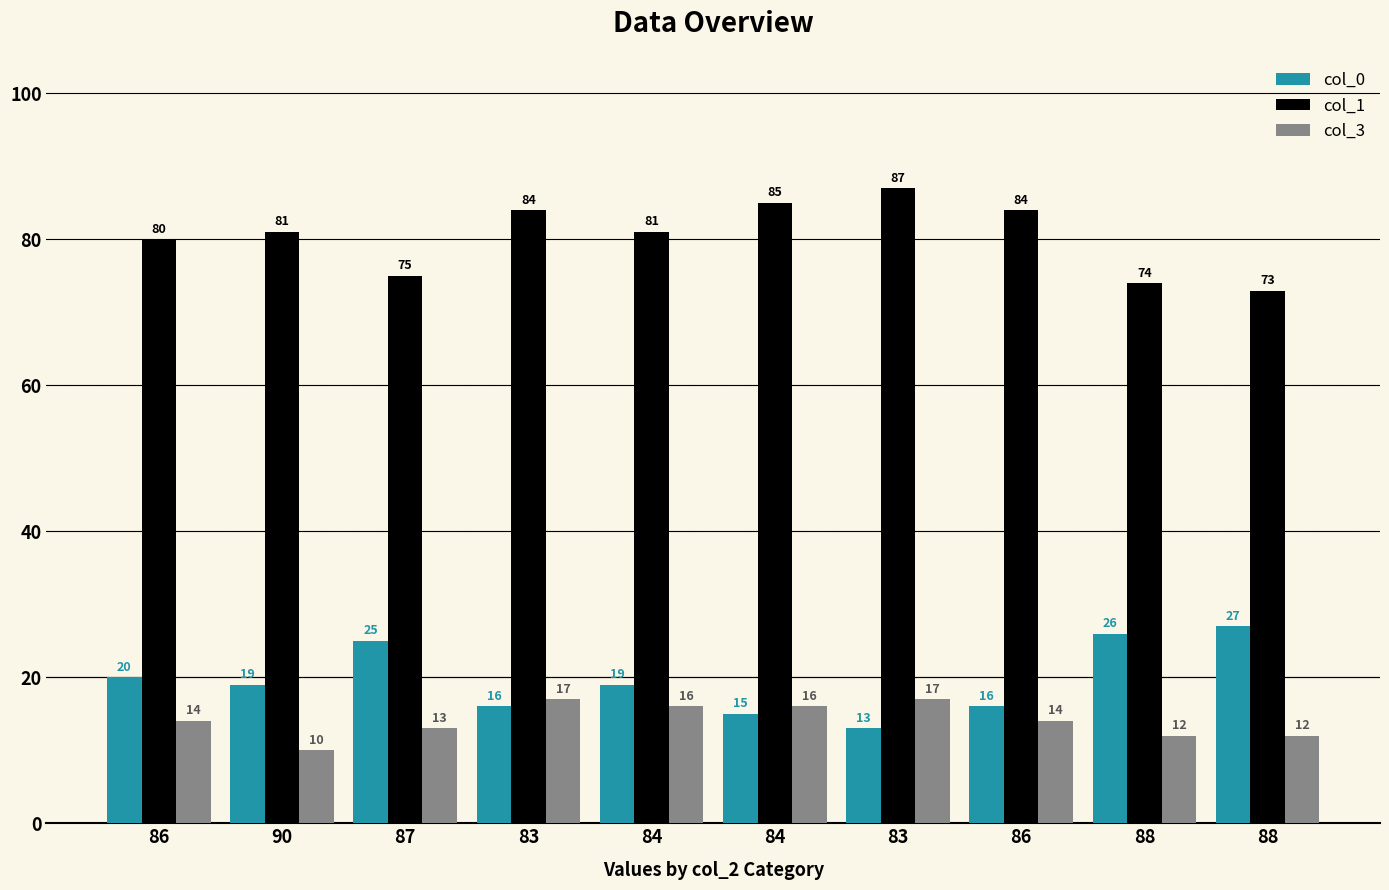

Read the col_0 value at 83.

13